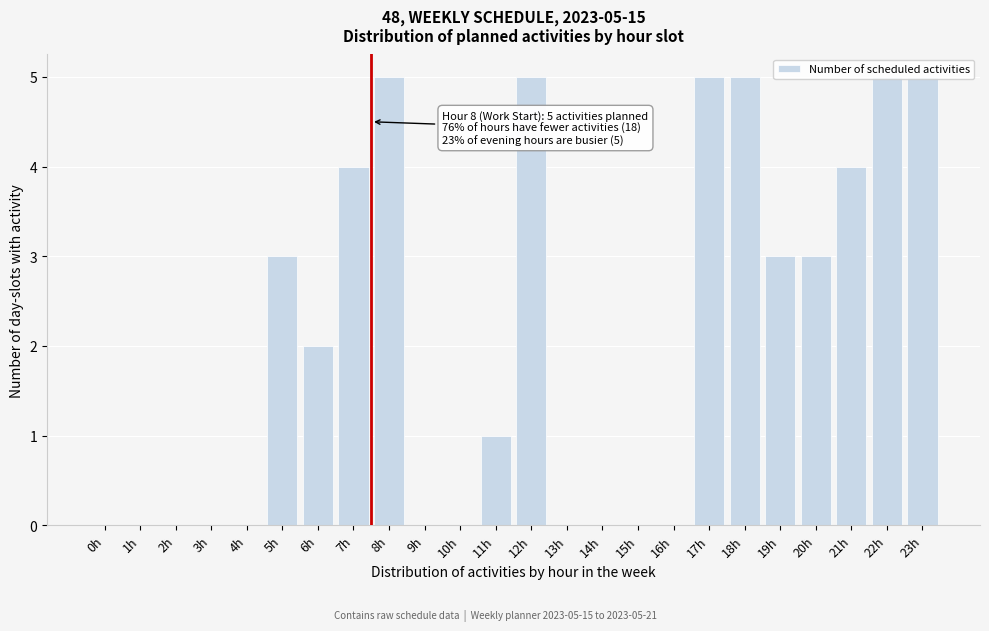

What is the maximum value shown in the chart?

5